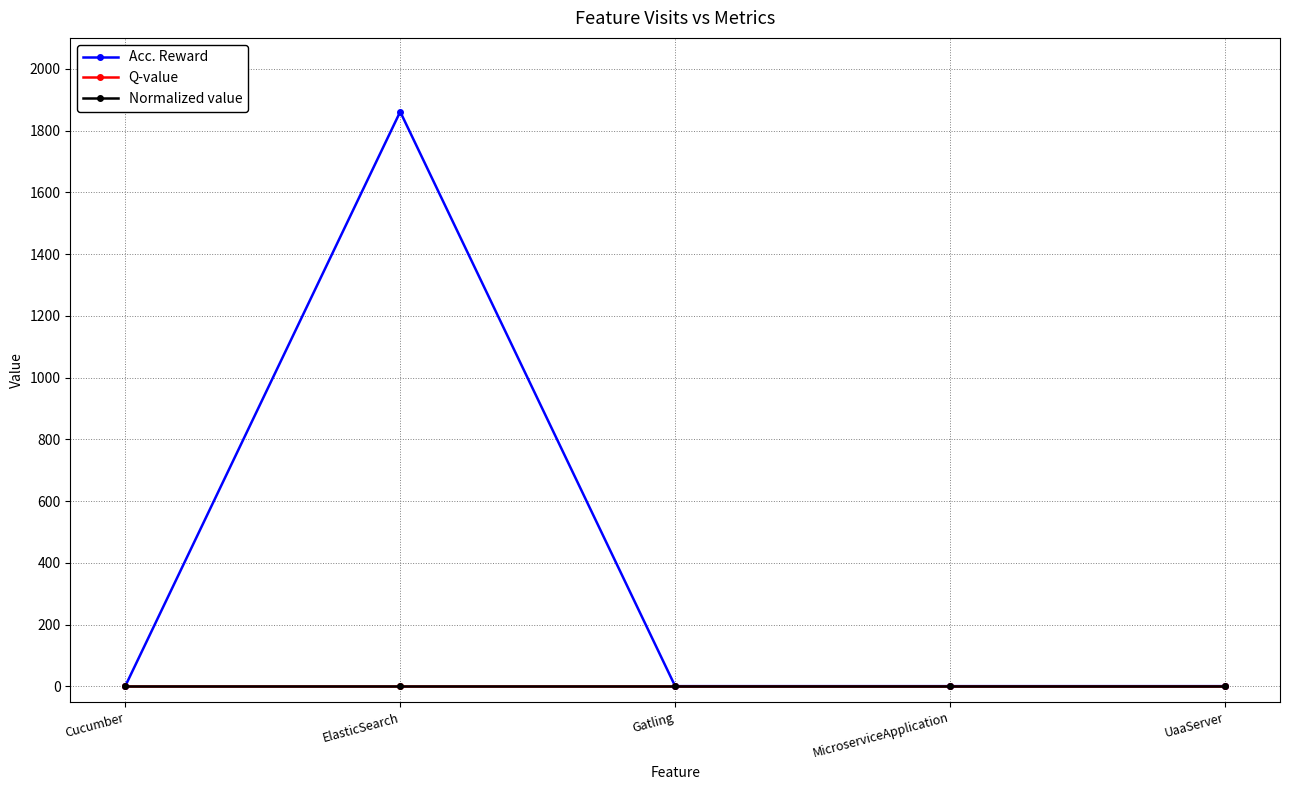

Is this an area chart (filled region under the line)?

No